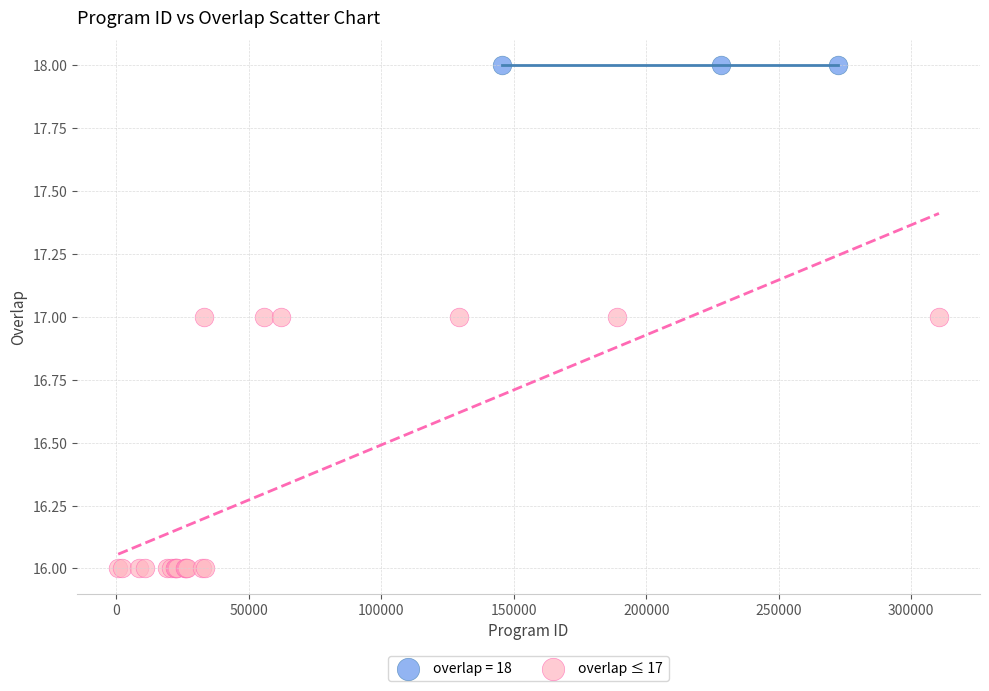

Which series reaches the maximum Y coordinate?

overlap = 18